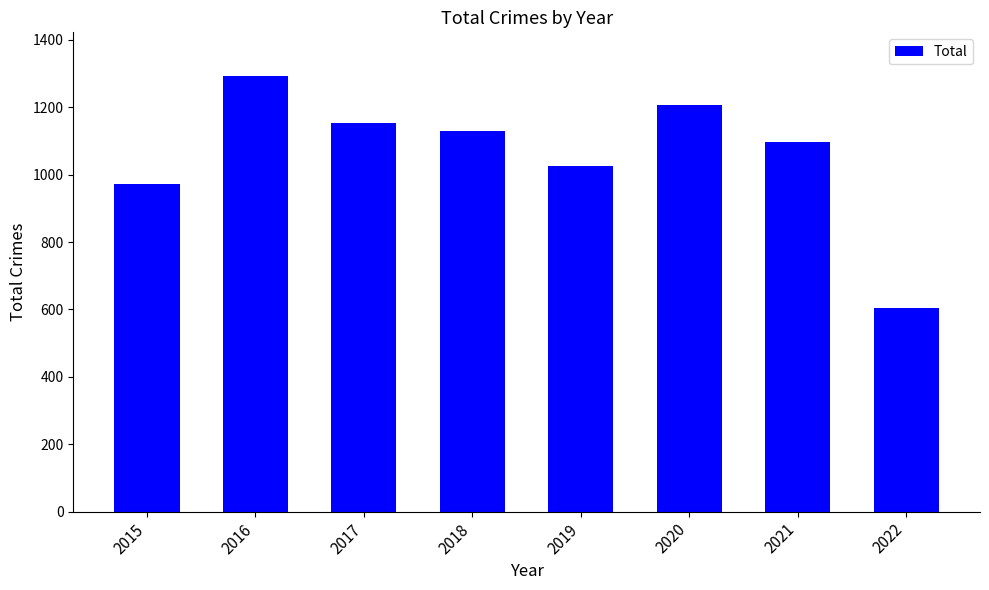

Reading right to left, what are all the values shown in this chart?

605	1096	1206	1027	1129	1154	1293	971